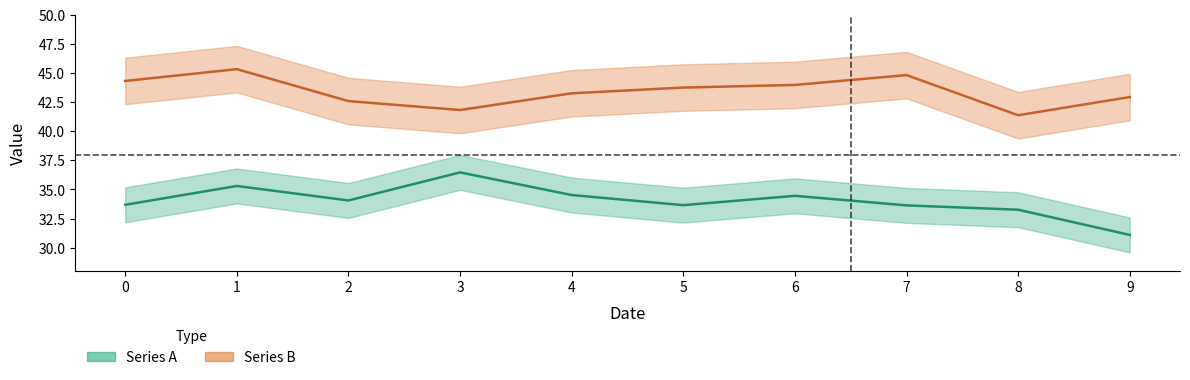

At which label does Series A first exceed 34?

1